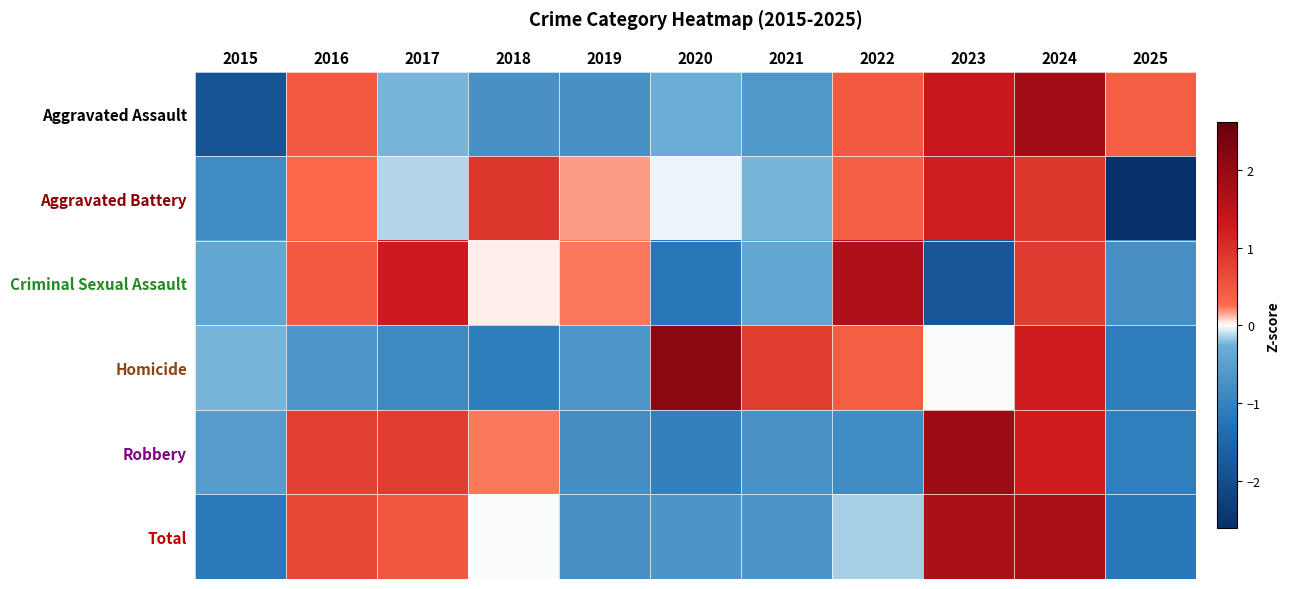

Which series changed the most between 2020 and 2023?

Robbery